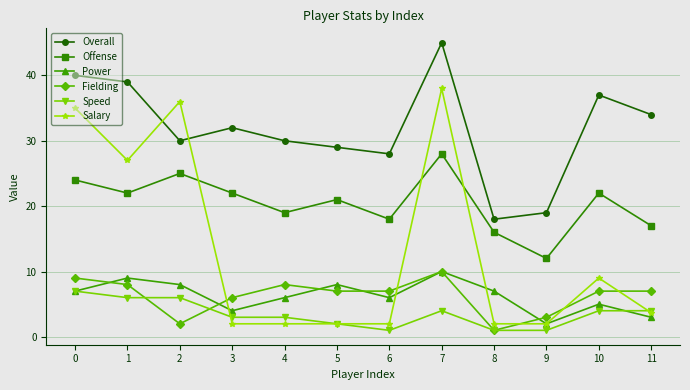

Which series ends up on top after the final intersection of Speed and Power?

Speed